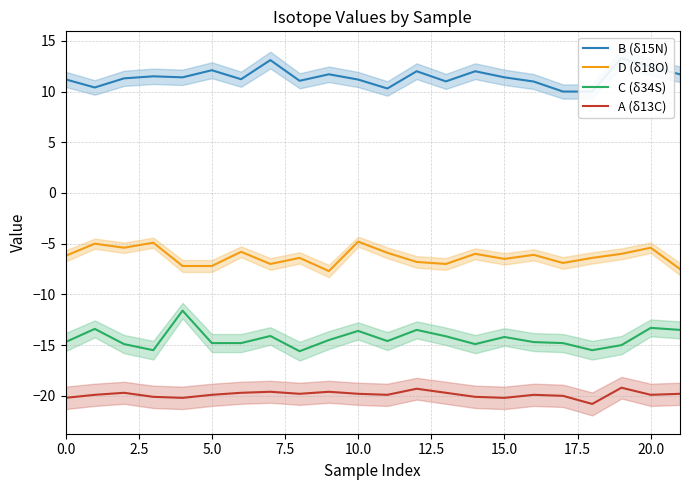

Is it true that A (δ13C) equals -19.9 at 5.0?

True